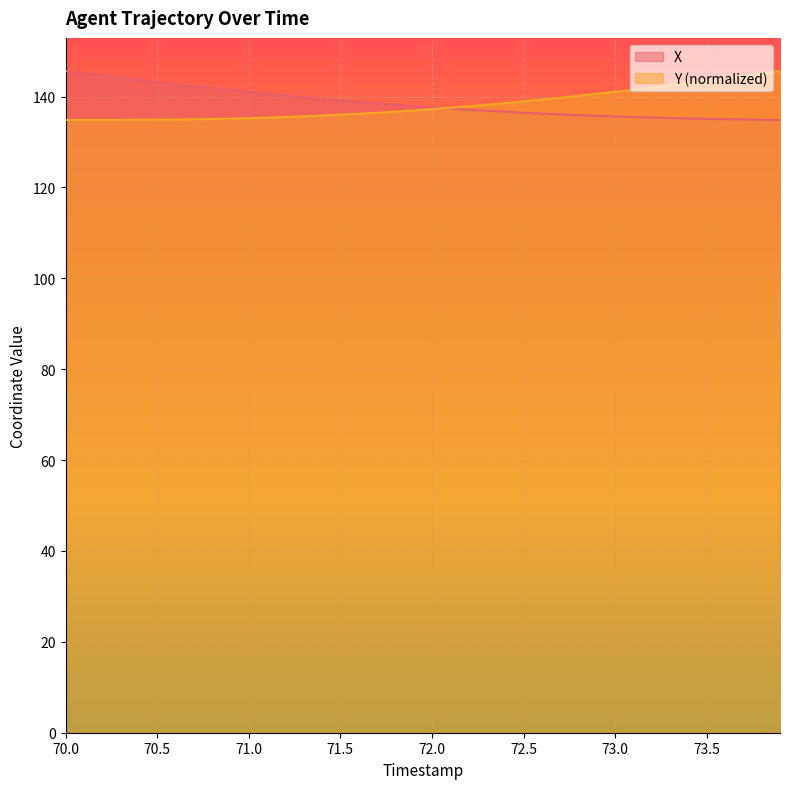

The value of X at 72.5 is 136.4. True or false?

True